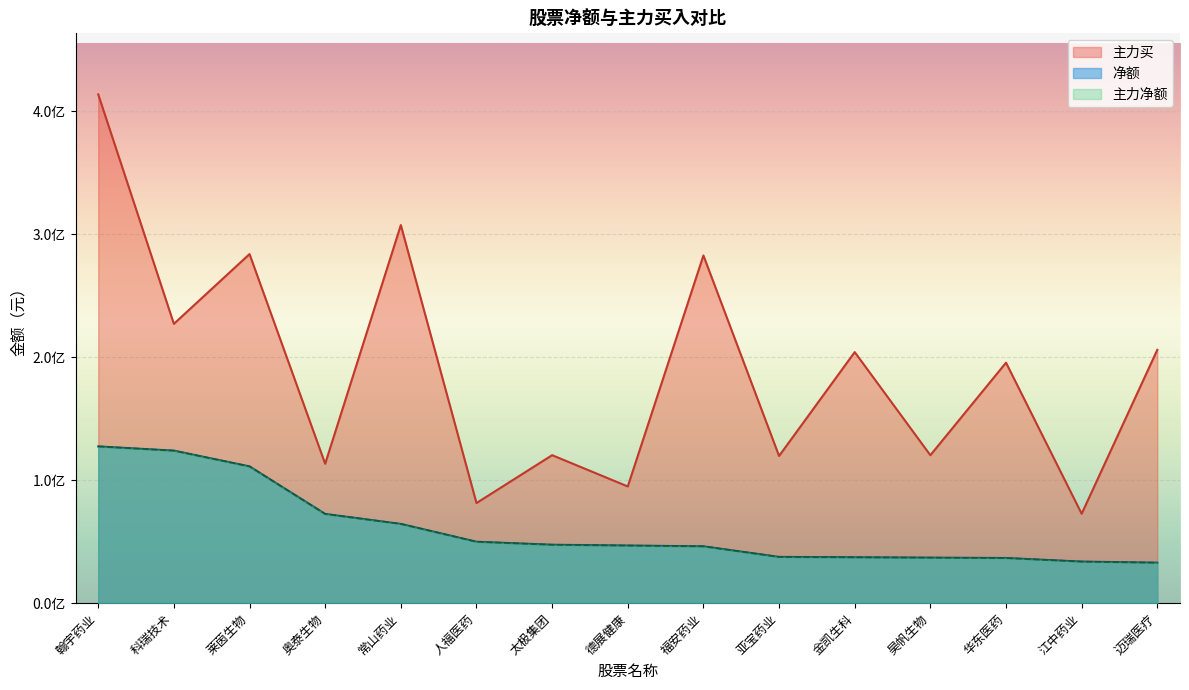

The 净额 series shows 72566351 at 奥泰生物. True or false?

True